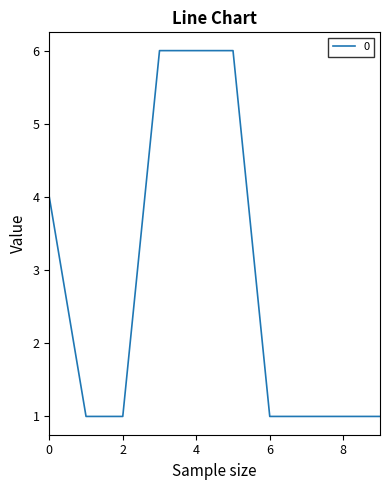

What is the difference between the maximum and minimum values?

5